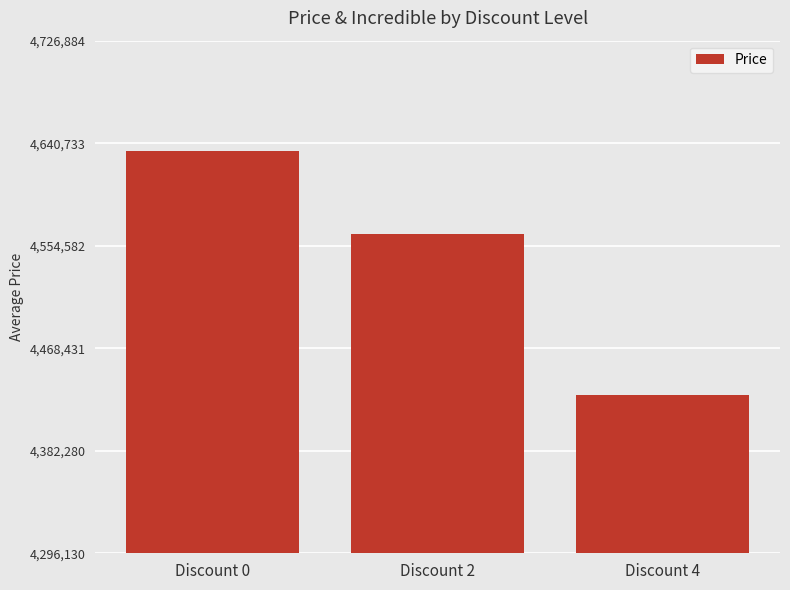

What is the smallest value displayed?

4429000